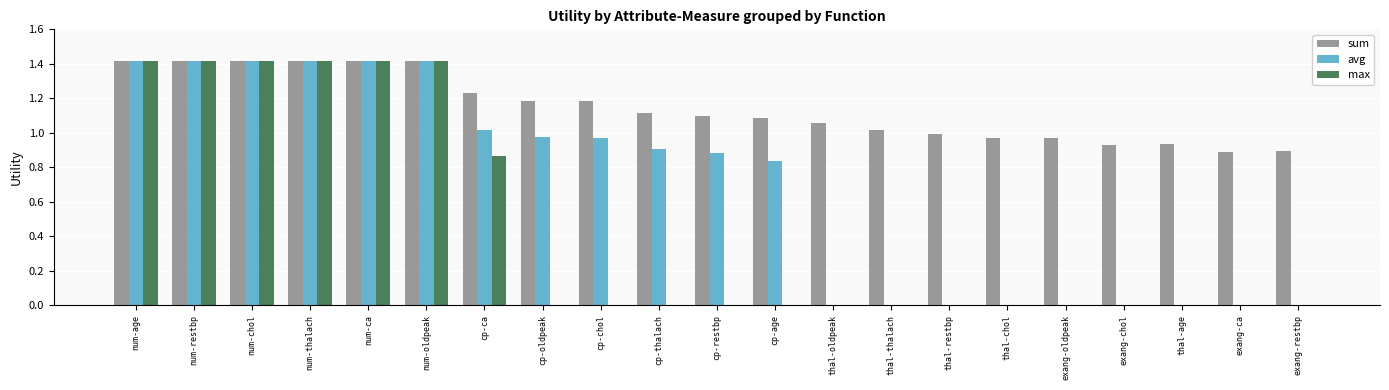

Which series changed the most between cp-thalach and exang-restbp?

avg